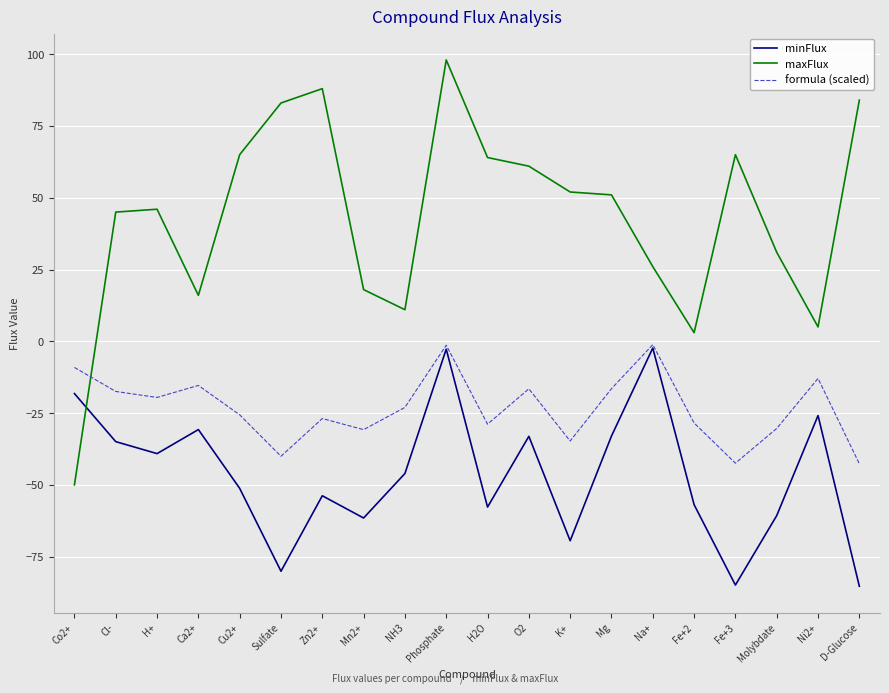

Where is the first local minimum for formula (scaled)?

H+